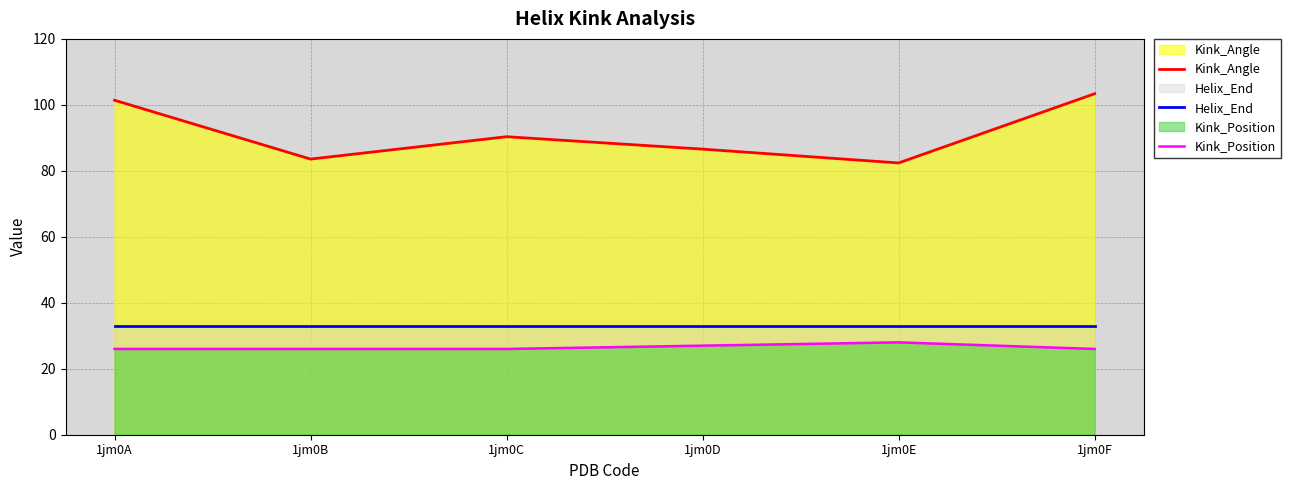

What is the sum of all Kink_Angle values?

547.7